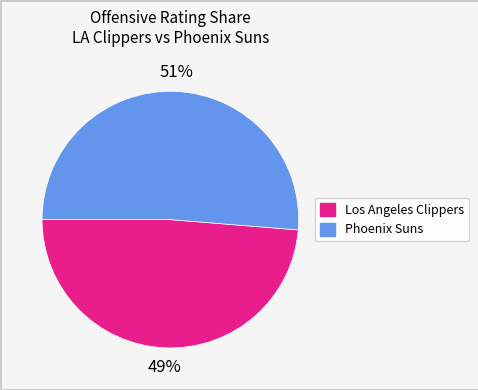

To the nearest percent, what percentage of the pie is Los Angeles Clippers?

49%